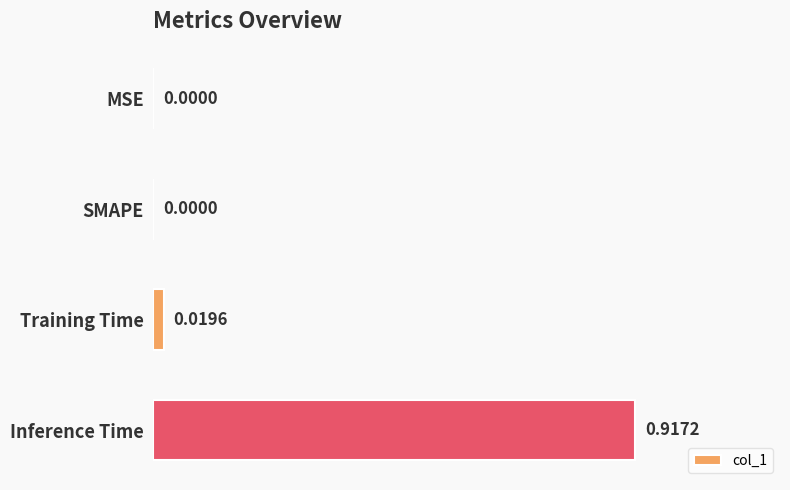

Which label corresponds to the largest value in the chart?

Inference Time